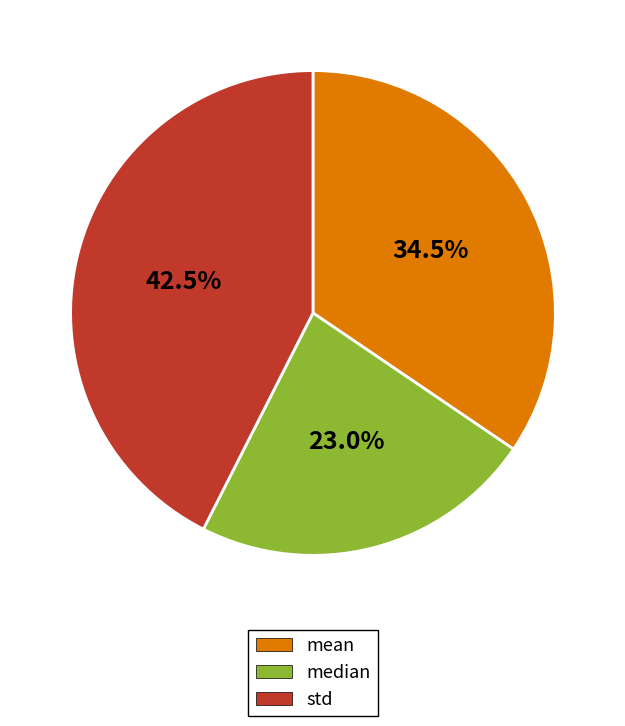

Which has a higher value, median or std?

std